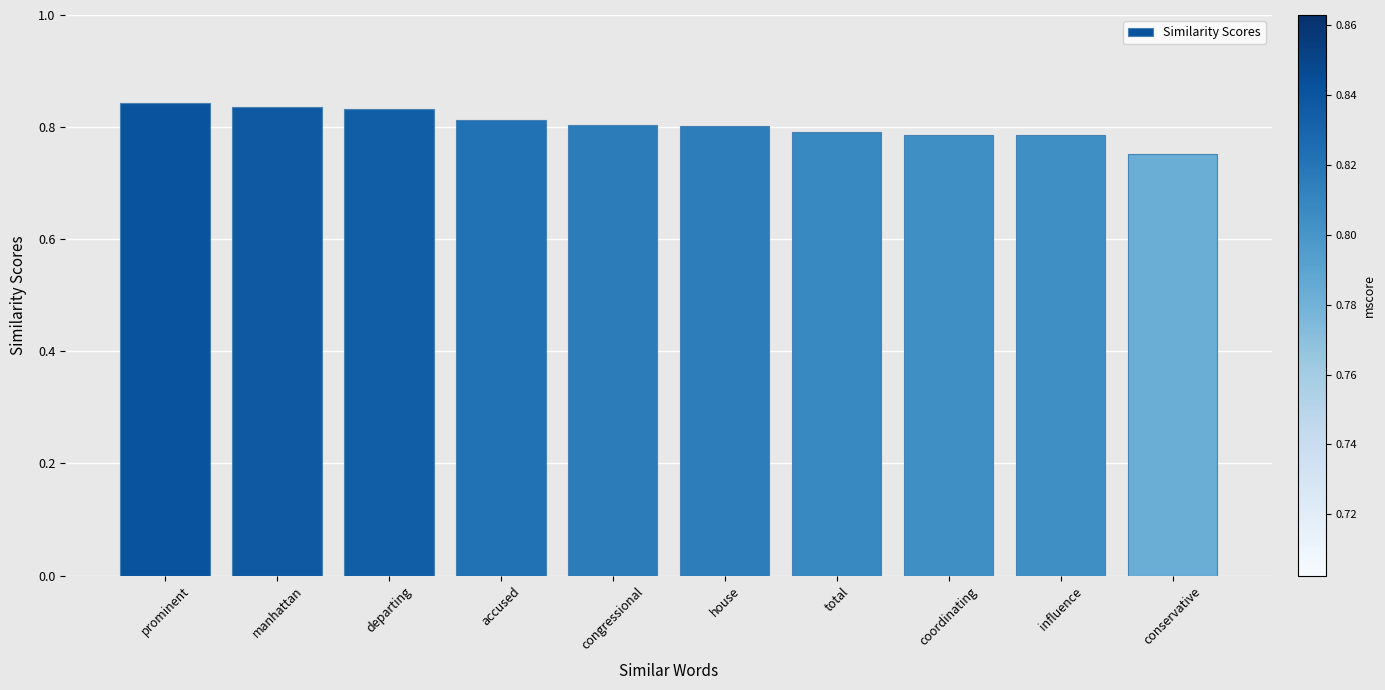

How many bars are there in total?

10